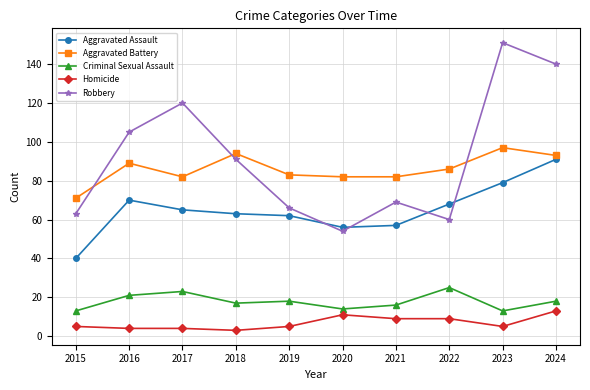

True or false: Aggravated Assault has a value of 70 at 2016.

True